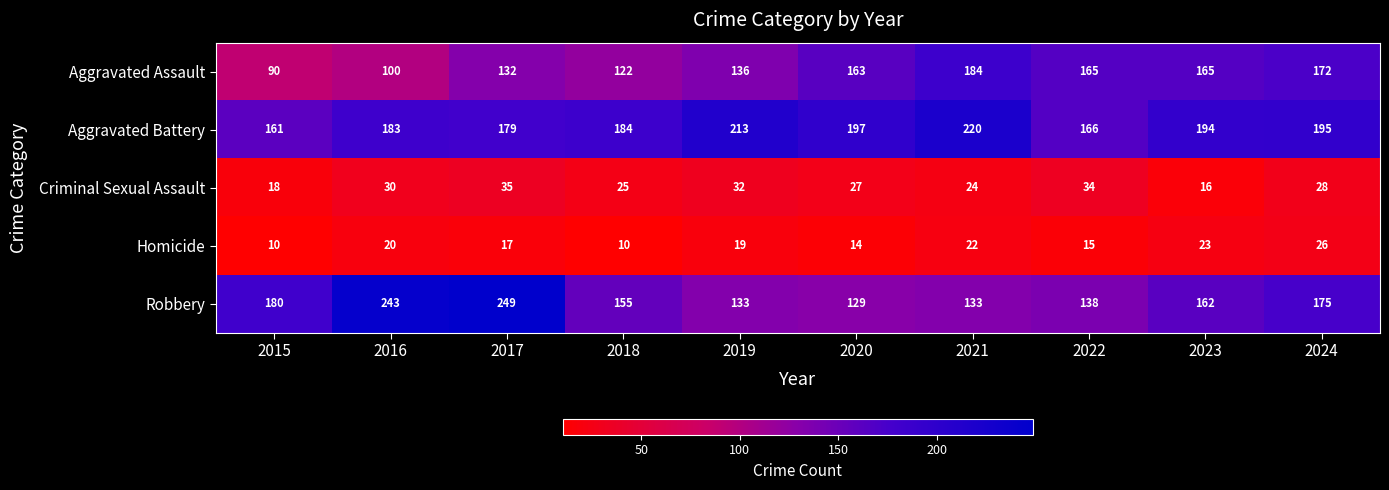

Which series has the widest spread of values?

Robbery